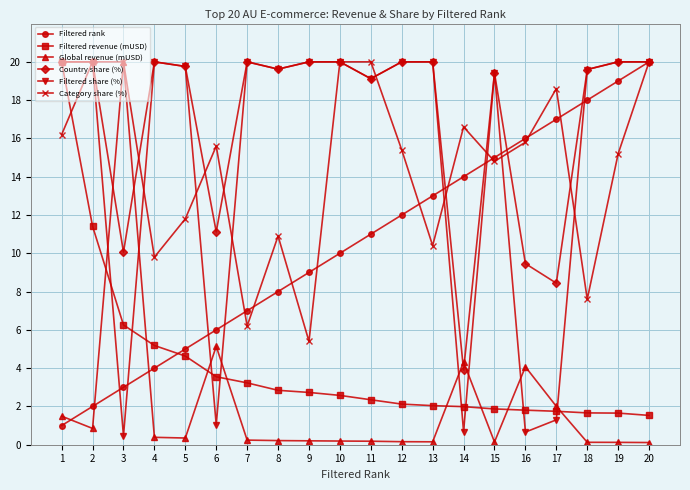

What is the sum of the Filtered share (%) values at 4 and 11?

39.1